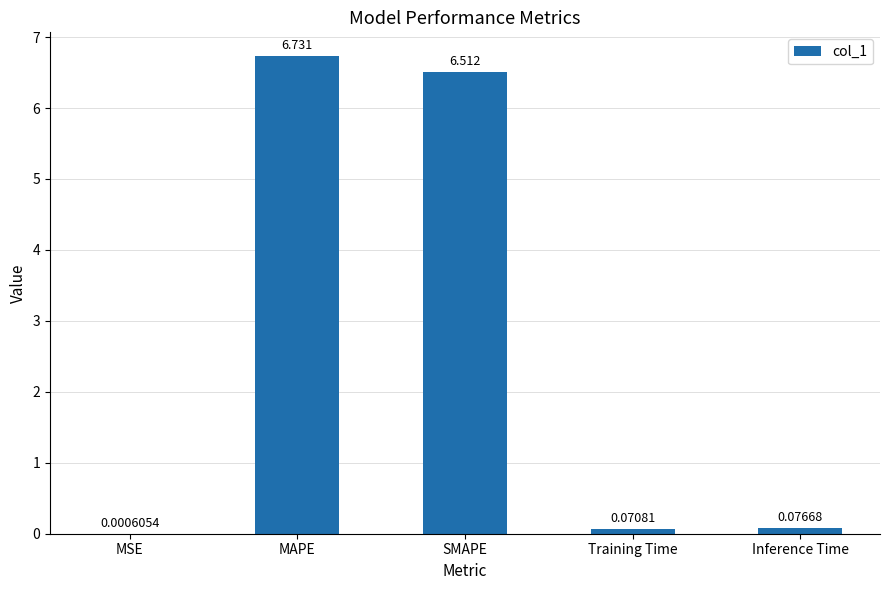

At which label is the value closest to 3?

Inference Time